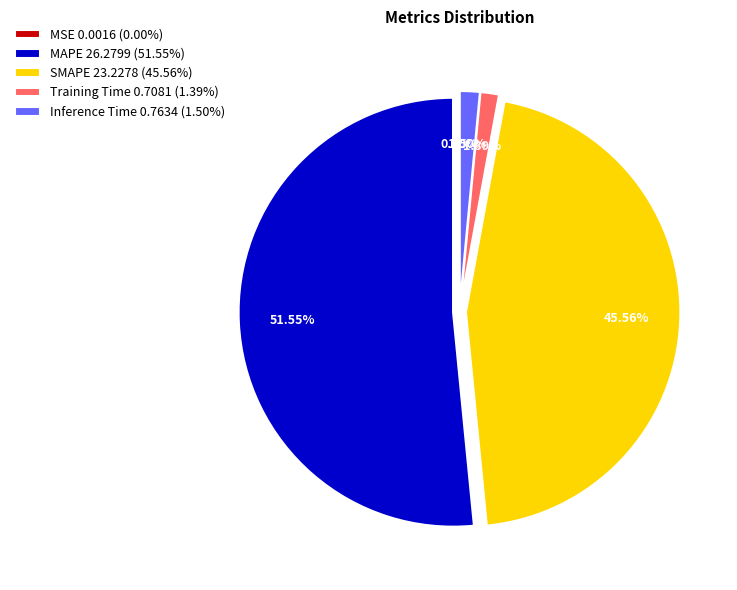

Does any single category account for the majority?

Yes